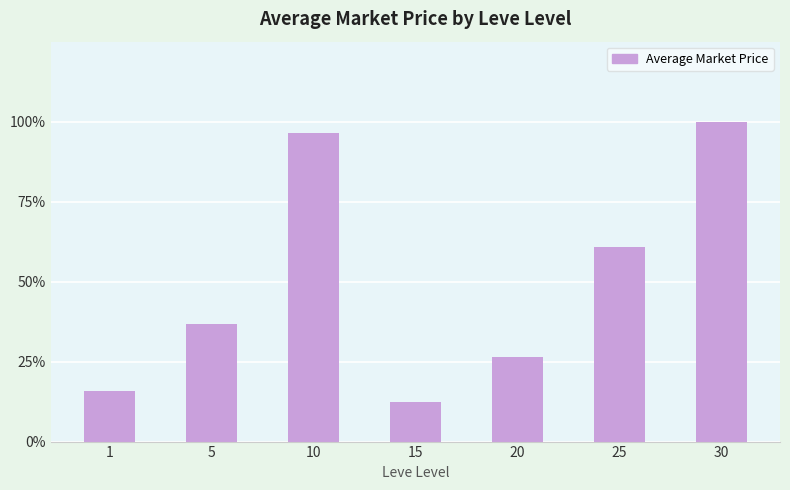

At which label does the data first exceed 5576?

10